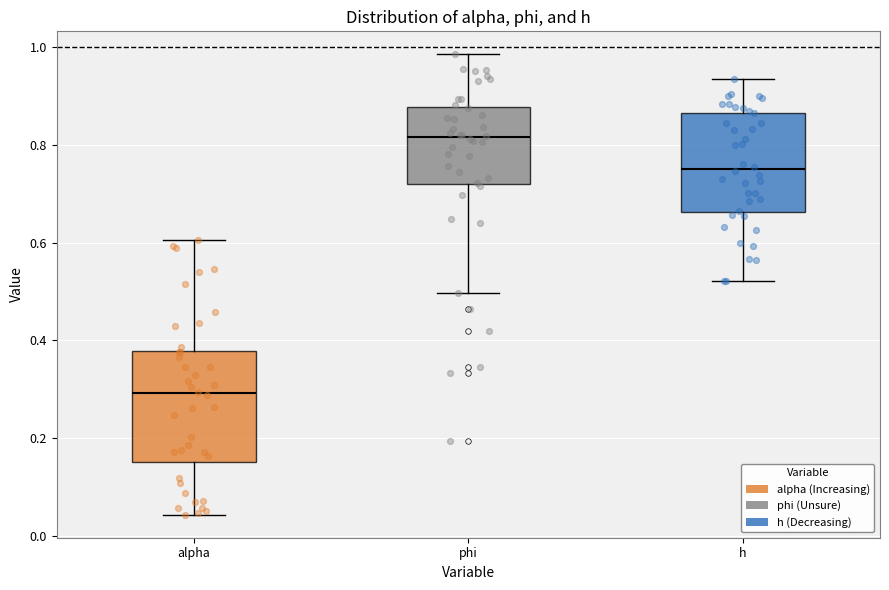

Reading left to right, read every box against the y-axis: the position of its median line, the range the box covers, and the ends of its whiskers. The values are not printed on the chart, so give them approximately, as read against the axis.

alpha: median 0.30, box 0.16 to 0.38, whiskers 0.04 to 0.60
phi: median 0.82, box 0.72 to 0.88, whiskers 0.50 to 0.98
h: median 0.76, box 0.66 to 0.86, whiskers 0.52 to 0.94